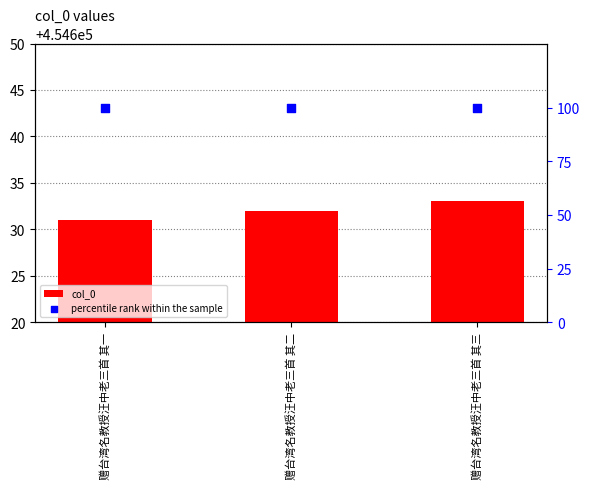

Which series reaches the maximum Y coordinate?

col_0